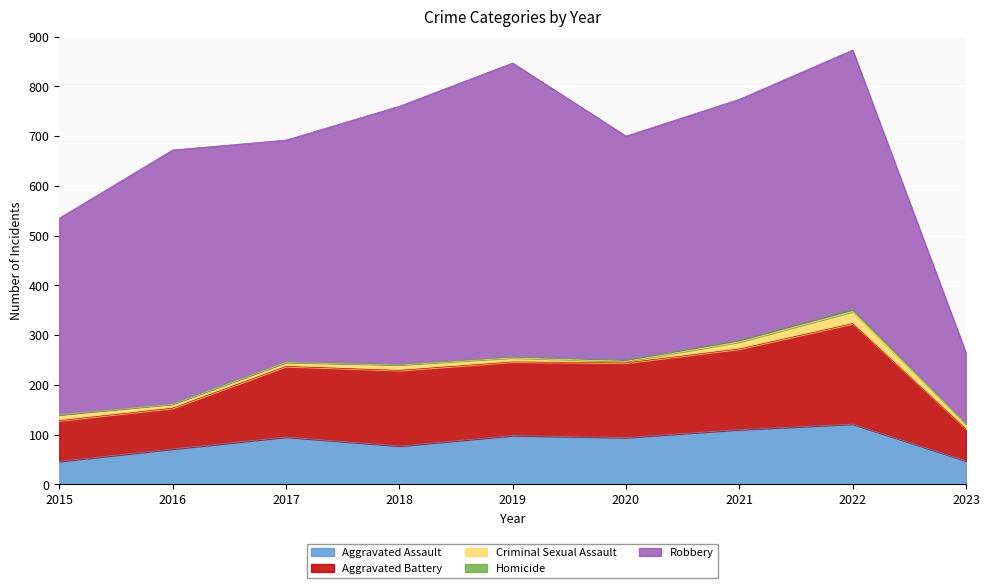

What is the total value across all series at 2018?

760